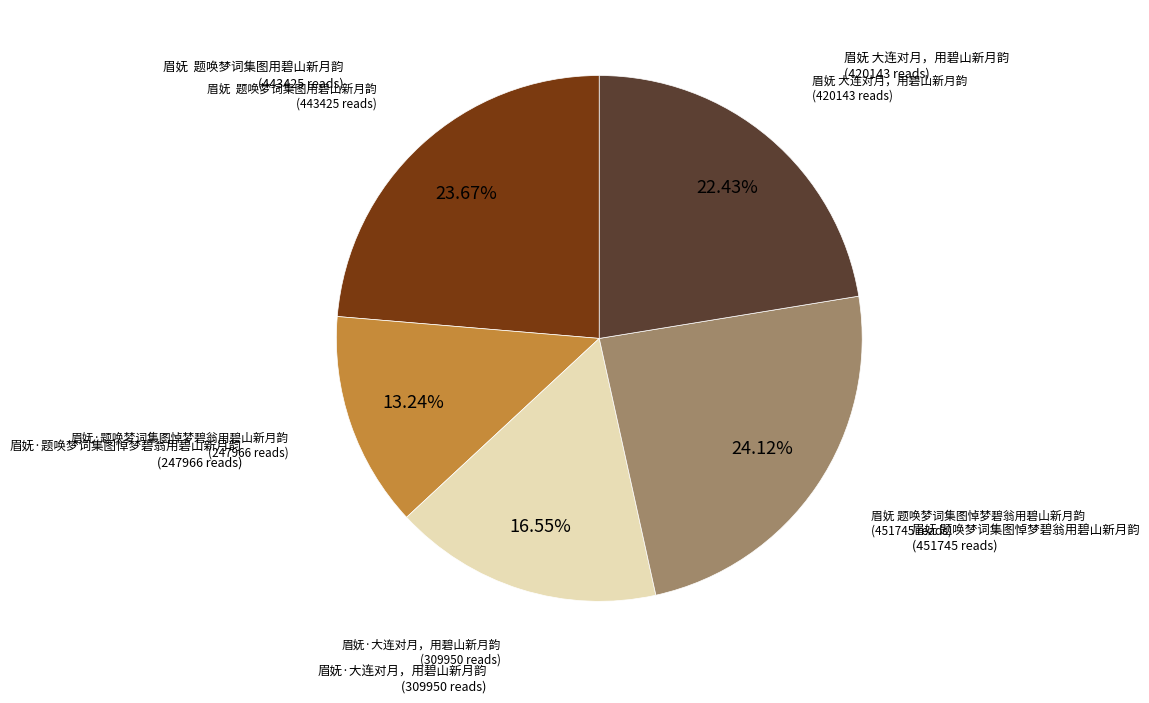

Is there a majority slice in this chart?

No